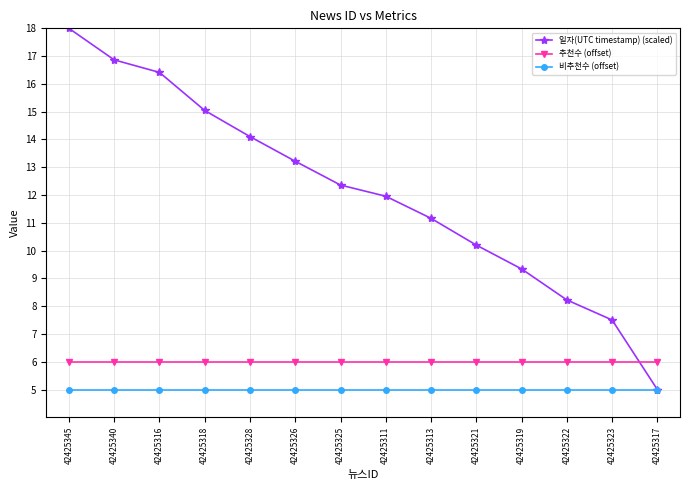

Which series changed the most between 42425340 and 42425325?

일자(UTC timestamp) (scaled)